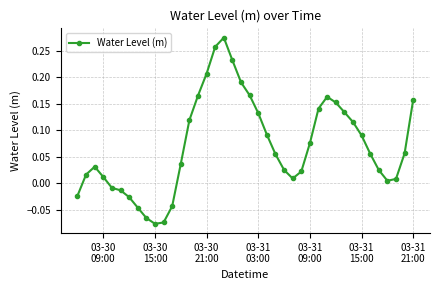

What is the sum of all values?

2.9